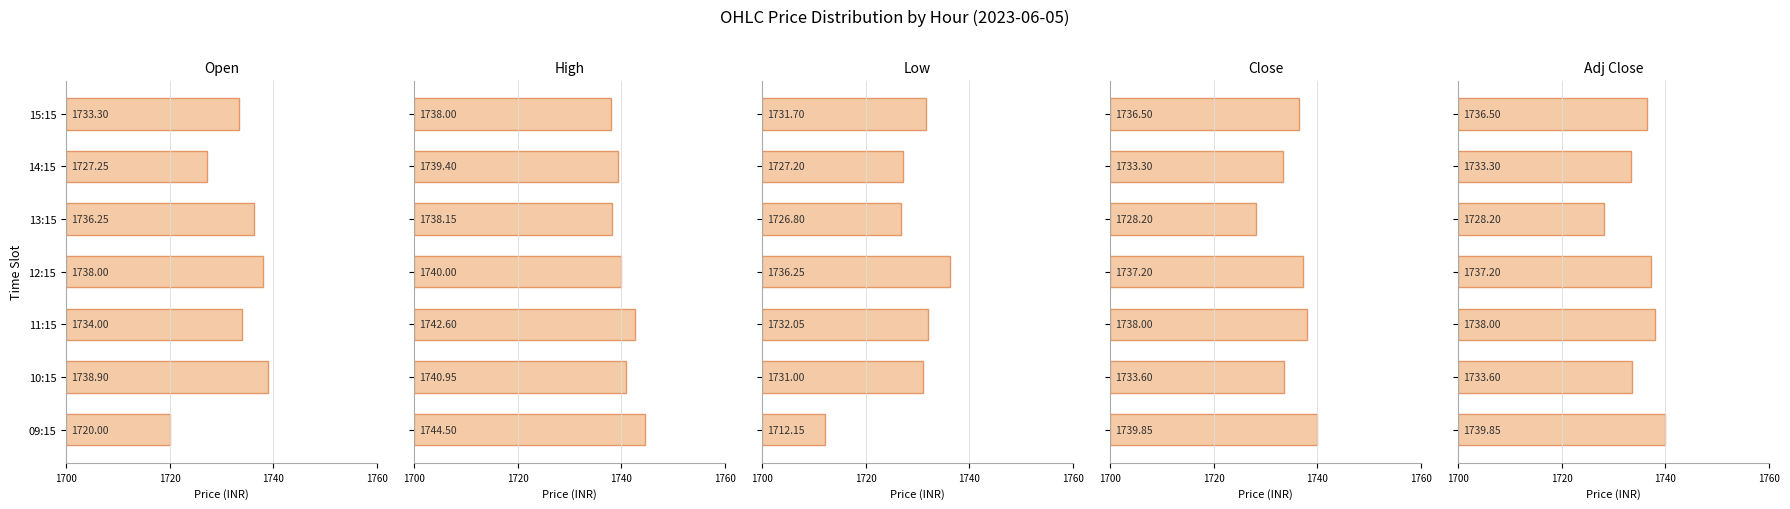

Rank the series by their maximum value, from highest to lowest.

High, Close, Adj Close, Open, Low